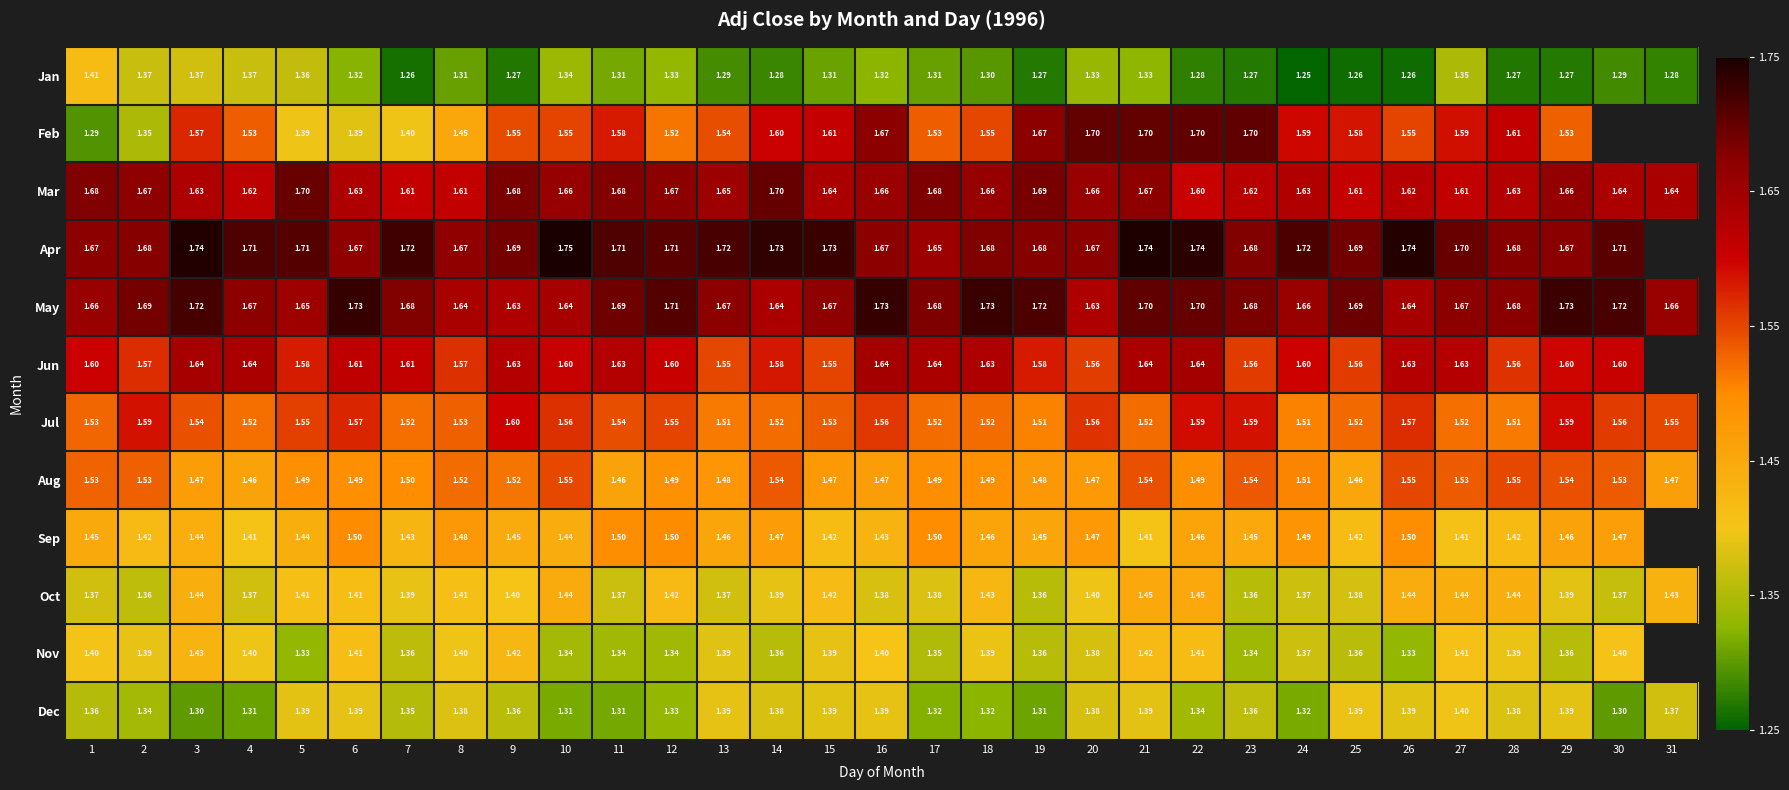

Which series changed the most between 6 and 21?

Feb